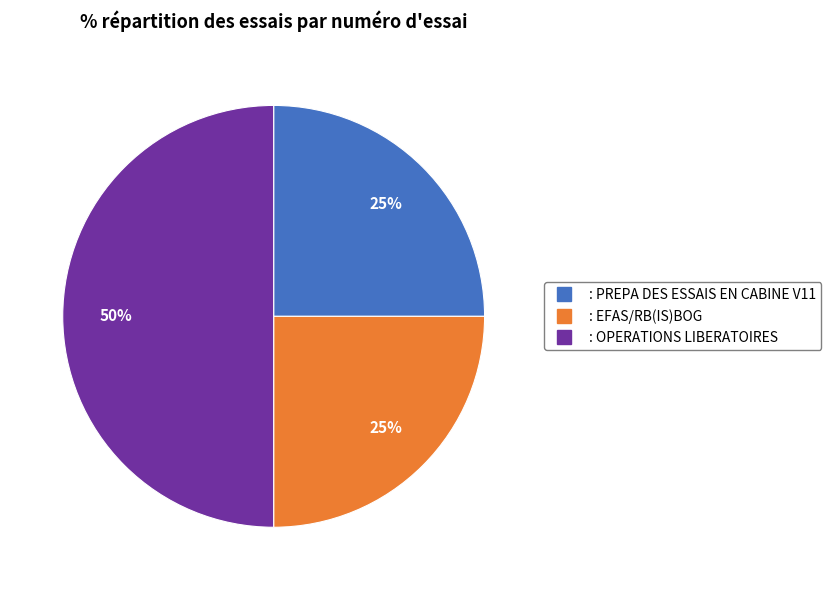

Which category has the biggest portion of the pie?

: OPERATIONS LIBERATOIRES